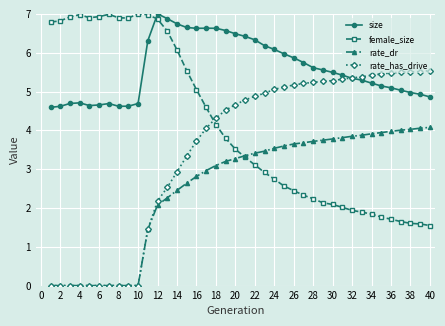

Which series ends up on top after the final intersection of rate_has_drive and female_size?

rate_has_drive